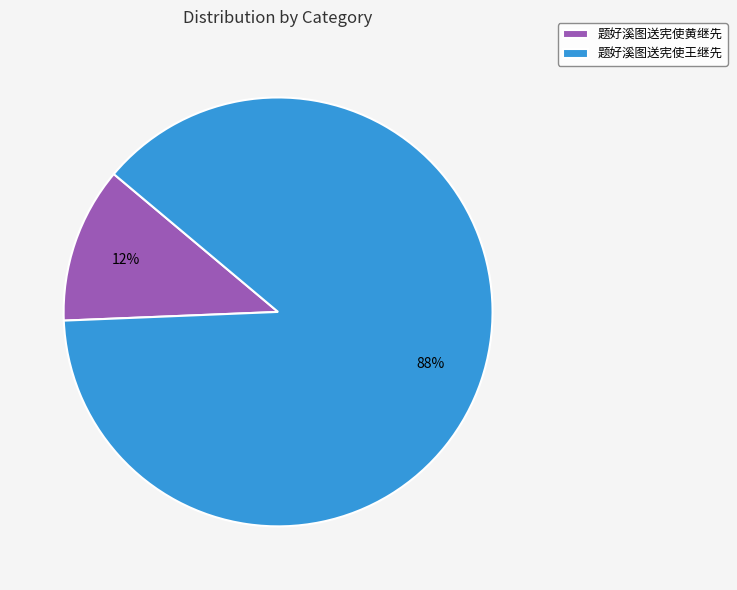

To the nearest percent, what percentage of the pie is 题好溪图送宪使王继先?

88%